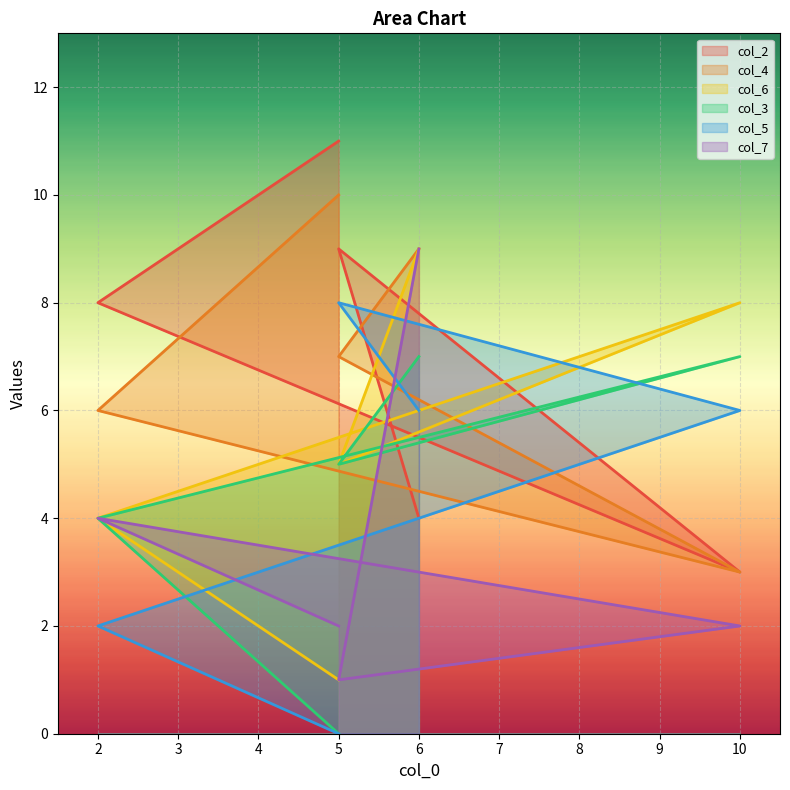

What is the difference between the maximum and minimum values in the col_6 series?

8